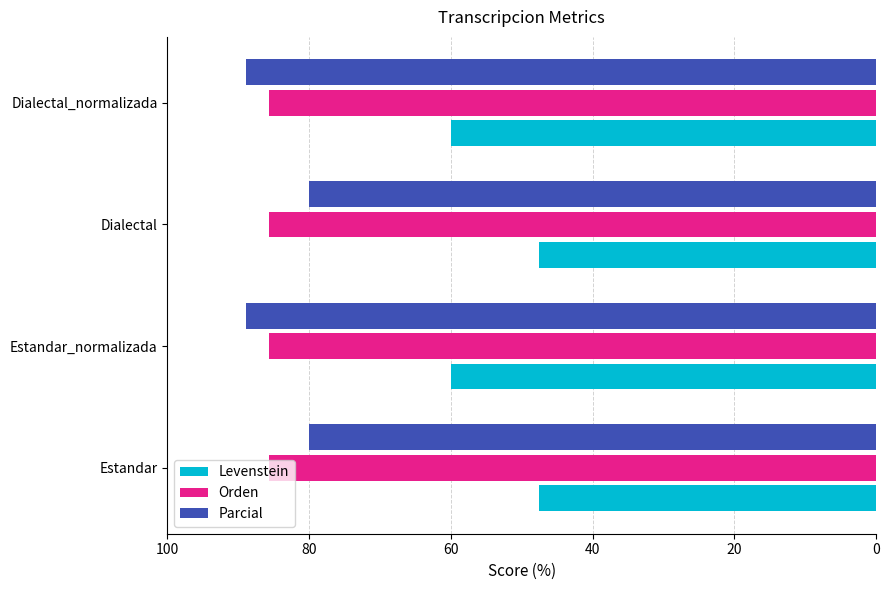

At Estandar, list the series in order from smallest to largest.

Levenstein, Parcial, Orden